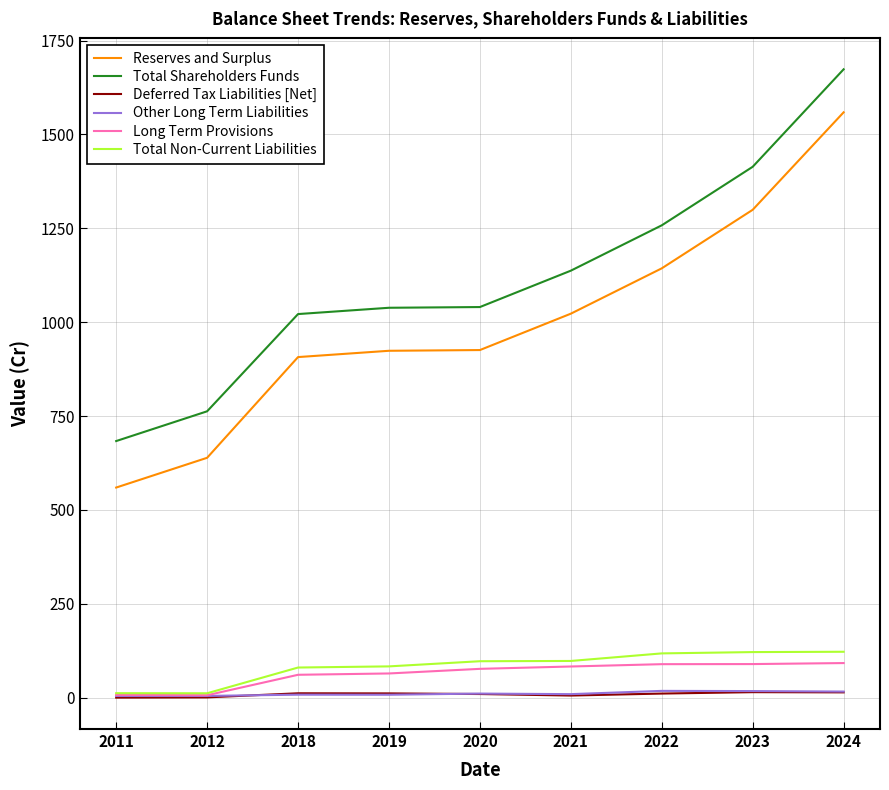

Between 2012 and 2018, which series saw the biggest shift?

Reserves and Surplus